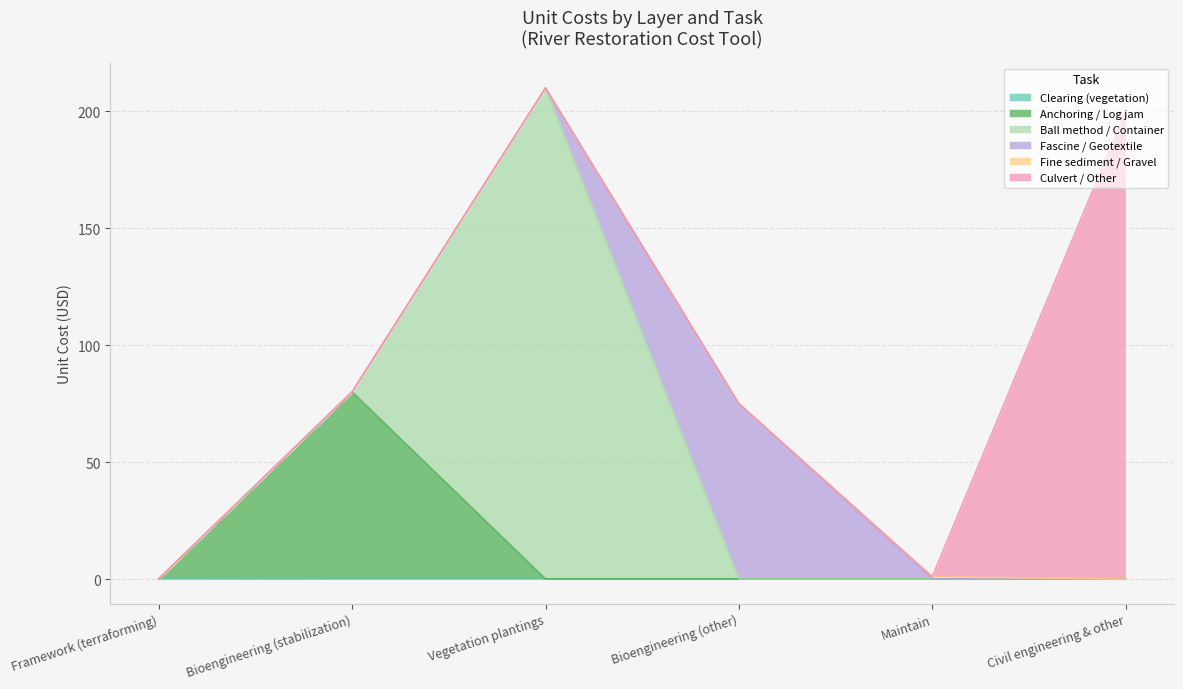

Which category has the highest value across all series?

Vegetation plantings